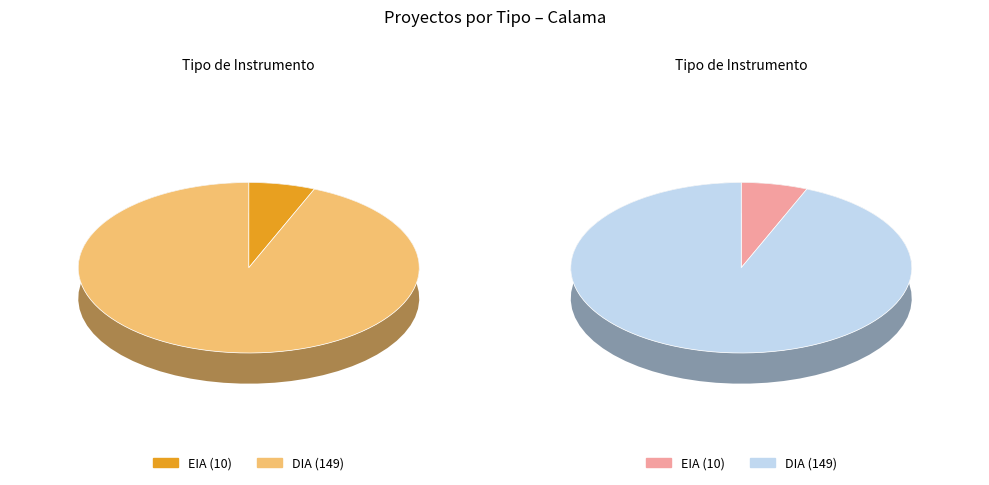

Between EIA and DIA, which is larger?

DIA